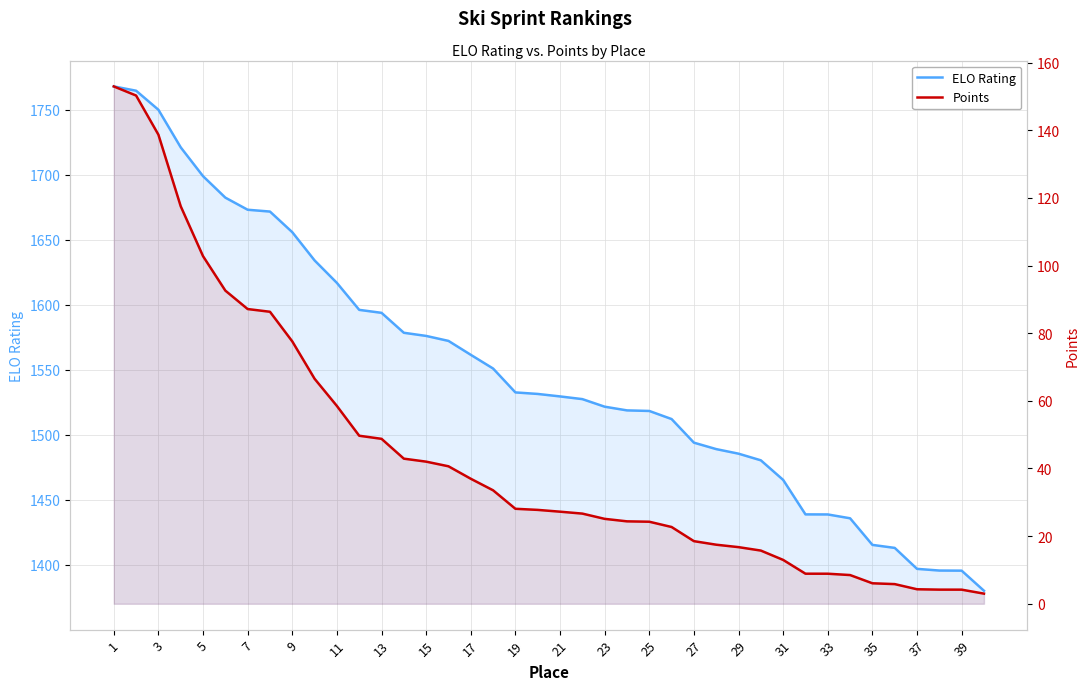

What is the maximum value for ELO Rating?

1768.0